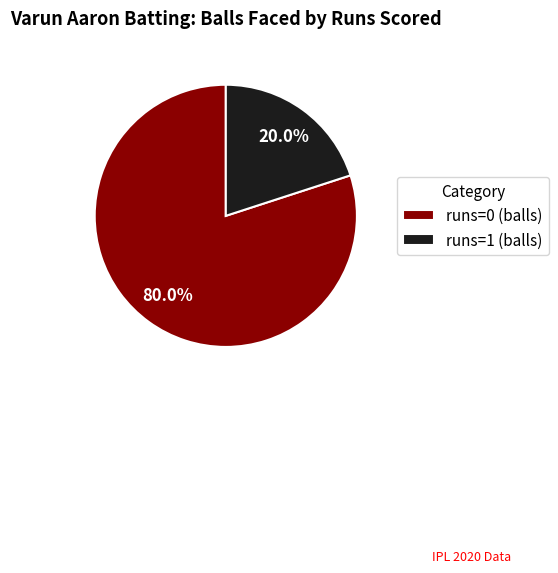

Which has a higher value, runs=1 (balls) or runs=0 (balls)?

runs=0 (balls)